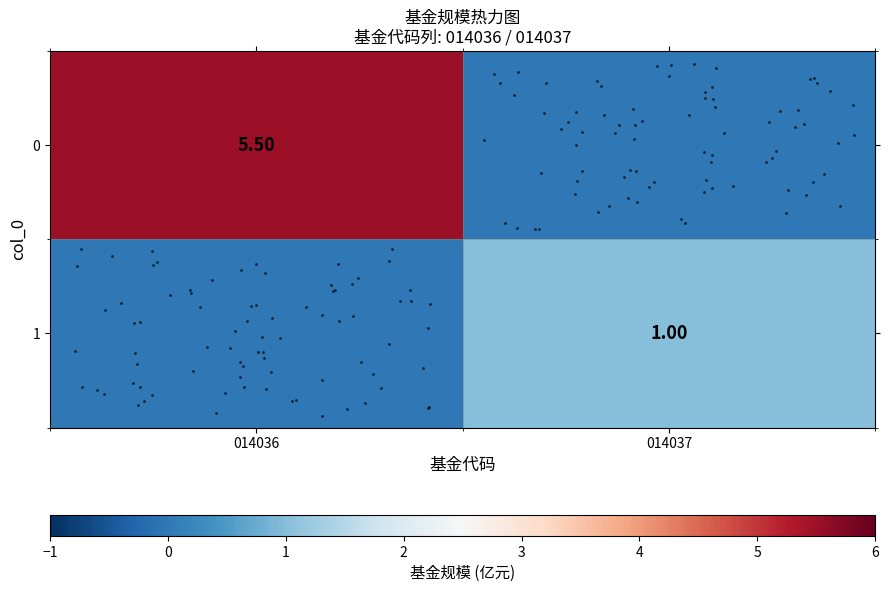

Is the value of row_1 at 014037 greater than the value of row_0 at 014036?

No